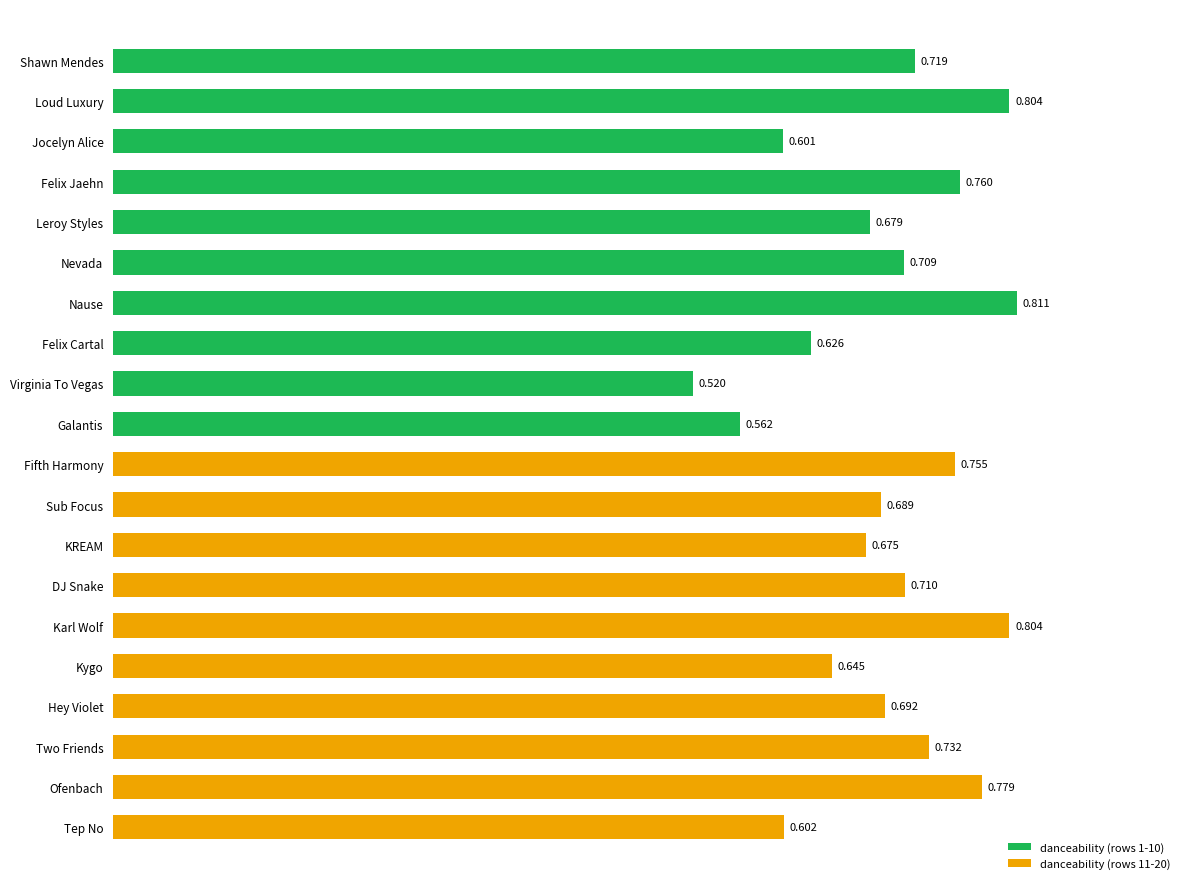

What is the label of the 13th bar from the top?

KREAM